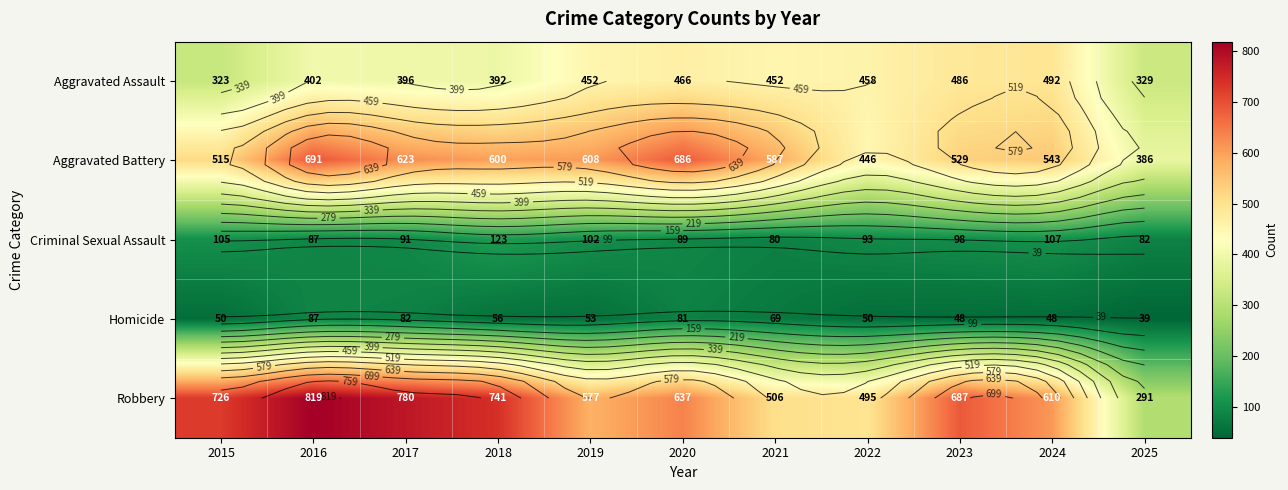

Rank the series at 2019 from highest to lowest value.

Aggravated Battery, Robbery, Aggravated Assault, Criminal Sexual Assault, Homicide